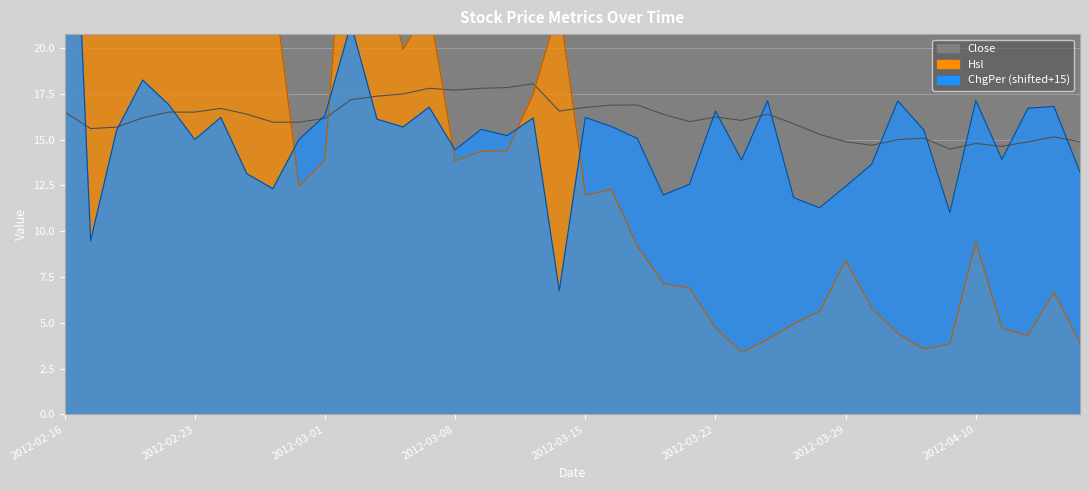

What is the label of the 16th point from the left?

2012-03-08